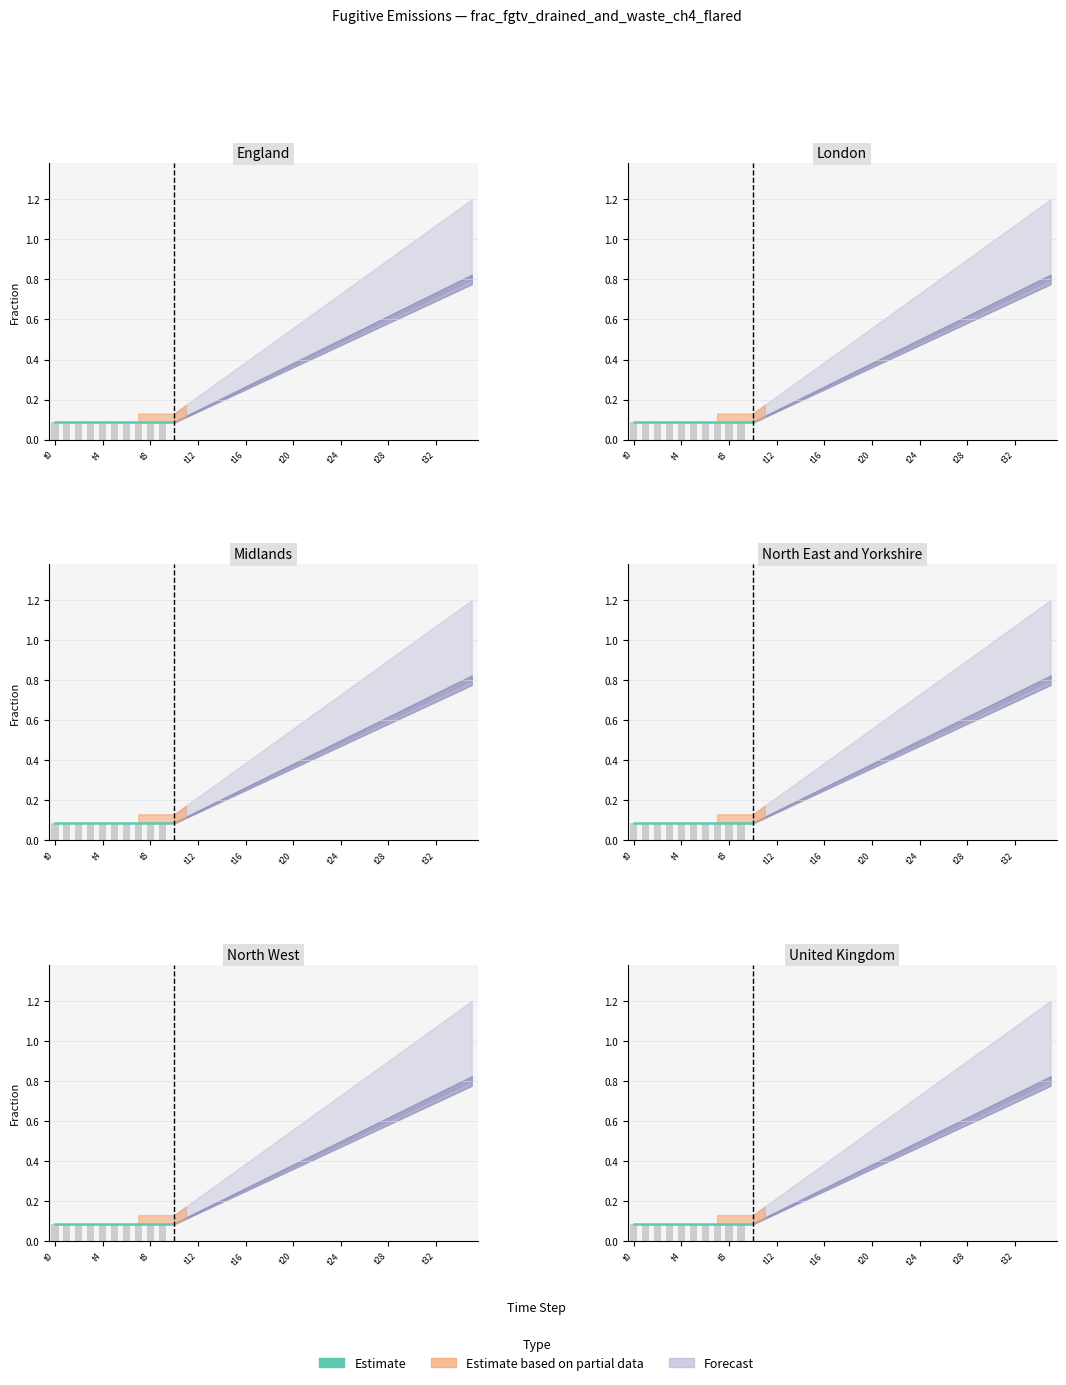

Reading left to right, extract all data points from this chart.

Row 1: 0=0.1	1=0.1	2=0.1	3=0.1	4=0.1	5=0.1	6=0.1	7=0.1	8=0.1	9=0.1	10=0.1	11=0.1	12=0.1	13=0.2	14=0.2	15=0.2	16=0.3	17=0.3	18=0.3	19=0.3	20=0.4	21=0.4	22=0.4	23=0.5	24=0.5	25=0.5	26=0.5	27=0.6	28=0.6	29=0.6	30=0.7	31=0.7	32=0.7	33=0.7	34=0.8	35=0.8
Row 2: 0=0.1	1=0.1	2=0.1	3=0.1	4=0.1	5=0.1	6=0.1	7=0.1	8=0.1	9=0.1	10=0.1	11=0.1	12=0.1	13=0.2	14=0.2	15=0.2	16=0.3	17=0.3	18=0.3	19=0.3	20=0.4	21=0.4	22=0.4	23=0.5	24=0.5	25=0.5	26=0.5	27=0.6	28=0.6	29=0.6	30=0.7	31=0.7	32=0.7	33=0.7	34=0.8	35=0.8